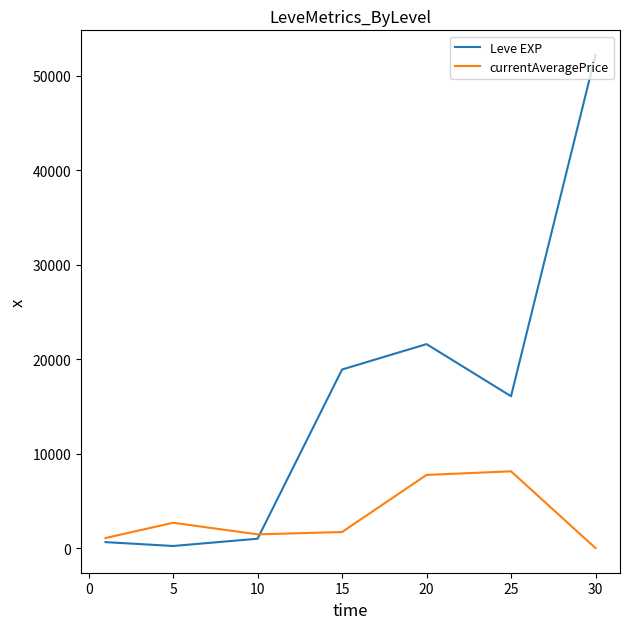

Reading right to left, list all the values displayed in this chart.

Leve EXP: 52220.0	16080.0	21600.0	18910.0	990.0	220.0	630.0
currentAveragePrice: 0.0	8129.5	7747.2	1699.5	1452.8	2680.0	1063.3